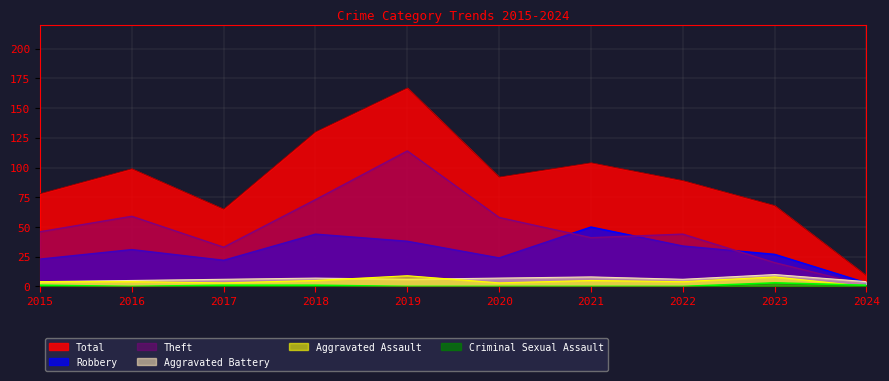

How many lines are shown in the chart?

6